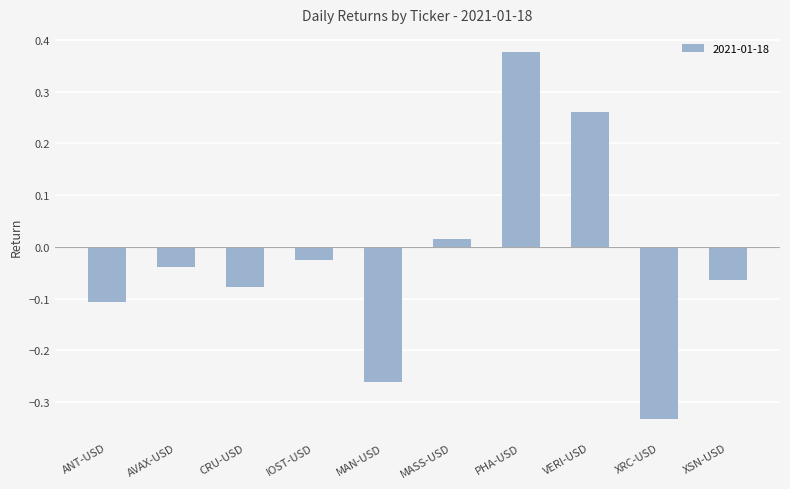

How many values are above zero?

3